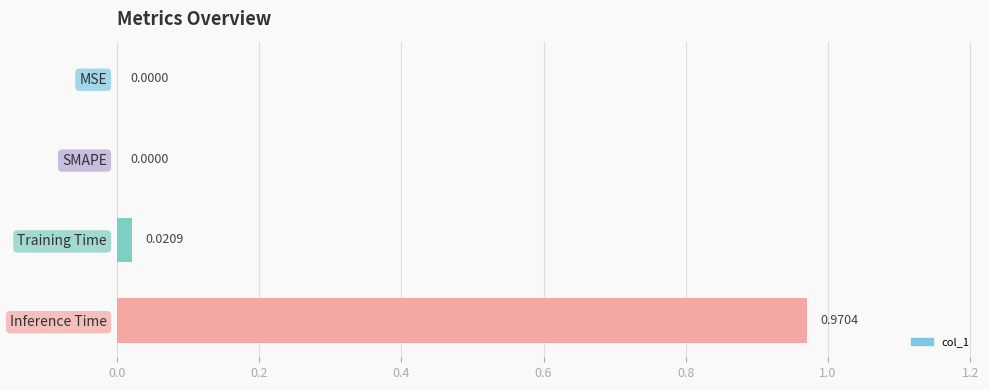

Which label corresponds to the largest value in the chart?

Inference Time